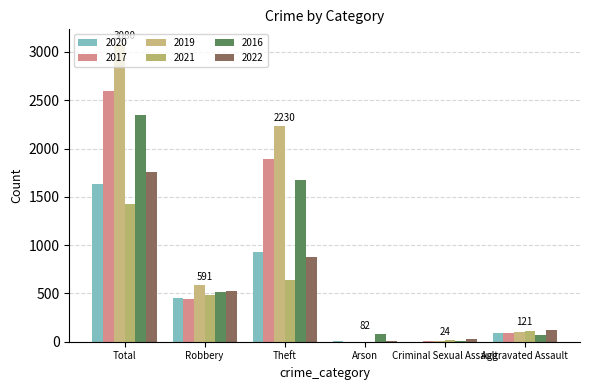

Does the chart contain stacked bars?

No